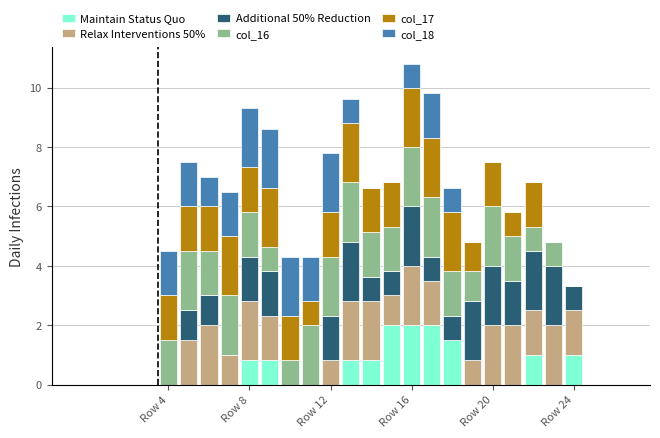

List the series in order of their peak value, highest first.

Maintain Status Quo, Relax Interventions 50%, Additional 50% Reduction, col_16, col_17, col_18